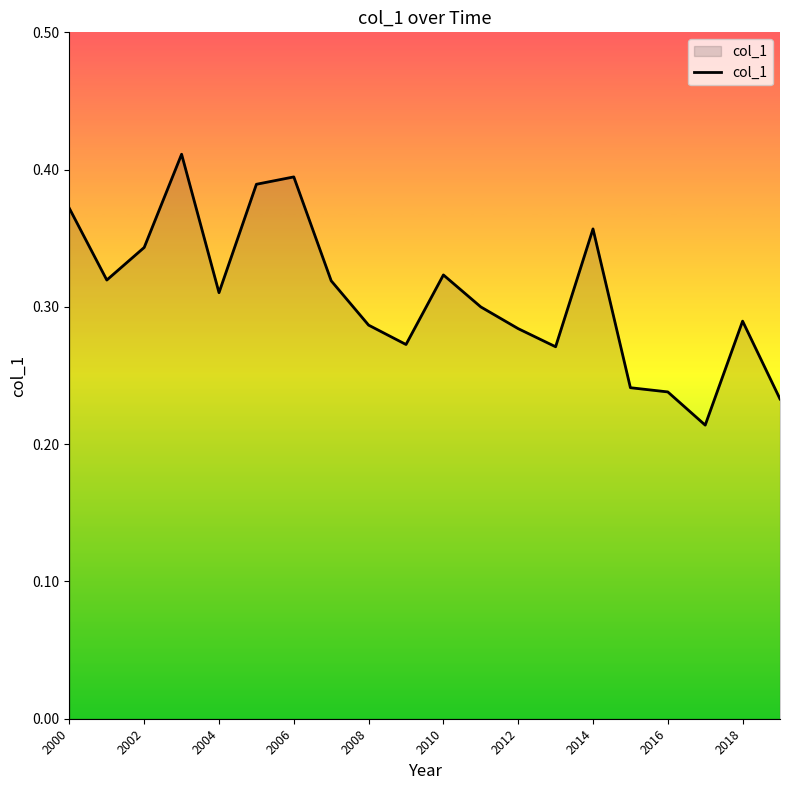

The chart shows a value of 0.2 at 2000. True or false?

False